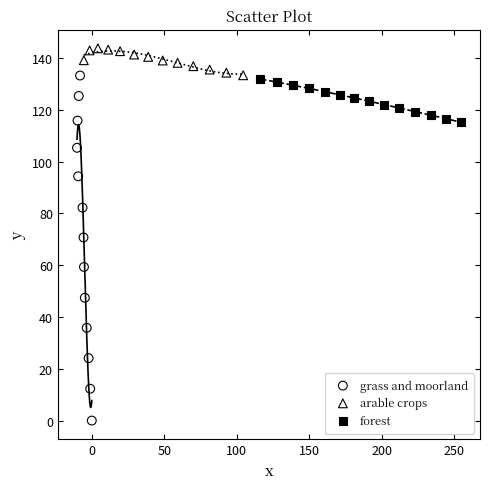

Which series contains the lowest Y value?

grass and moorland